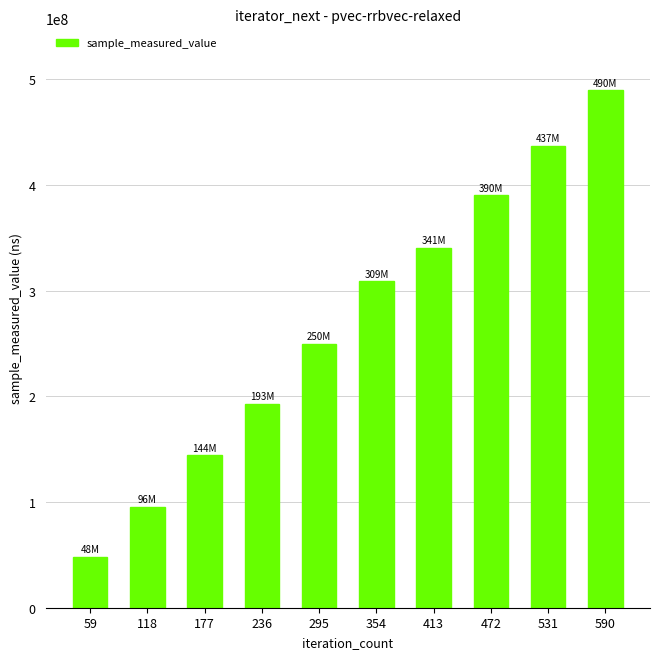

What is the difference between the values at 531 and 413?

96882419